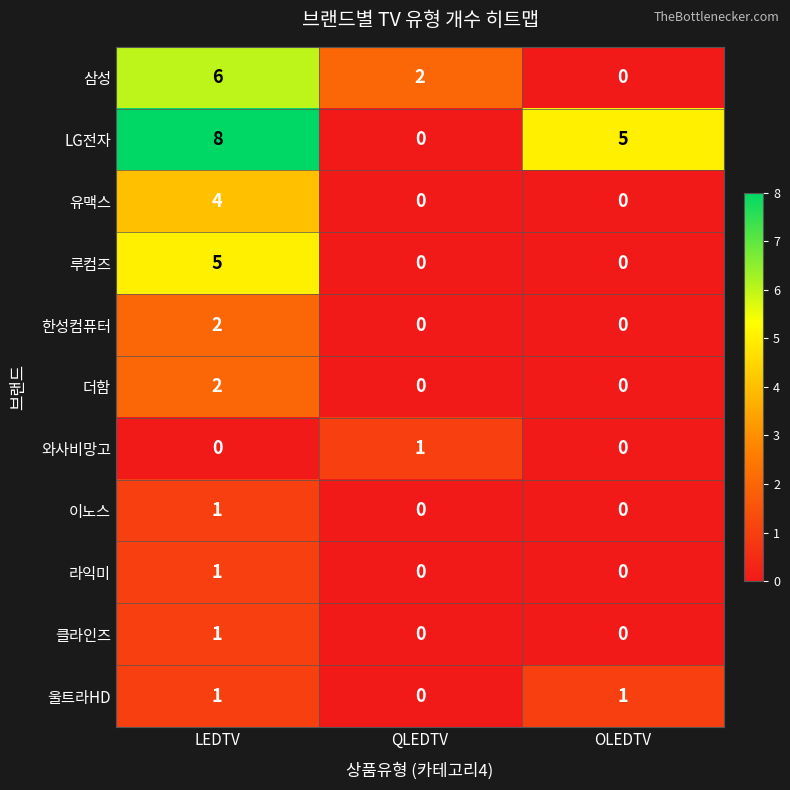

Which series has the largest total across all categories?

LG전자